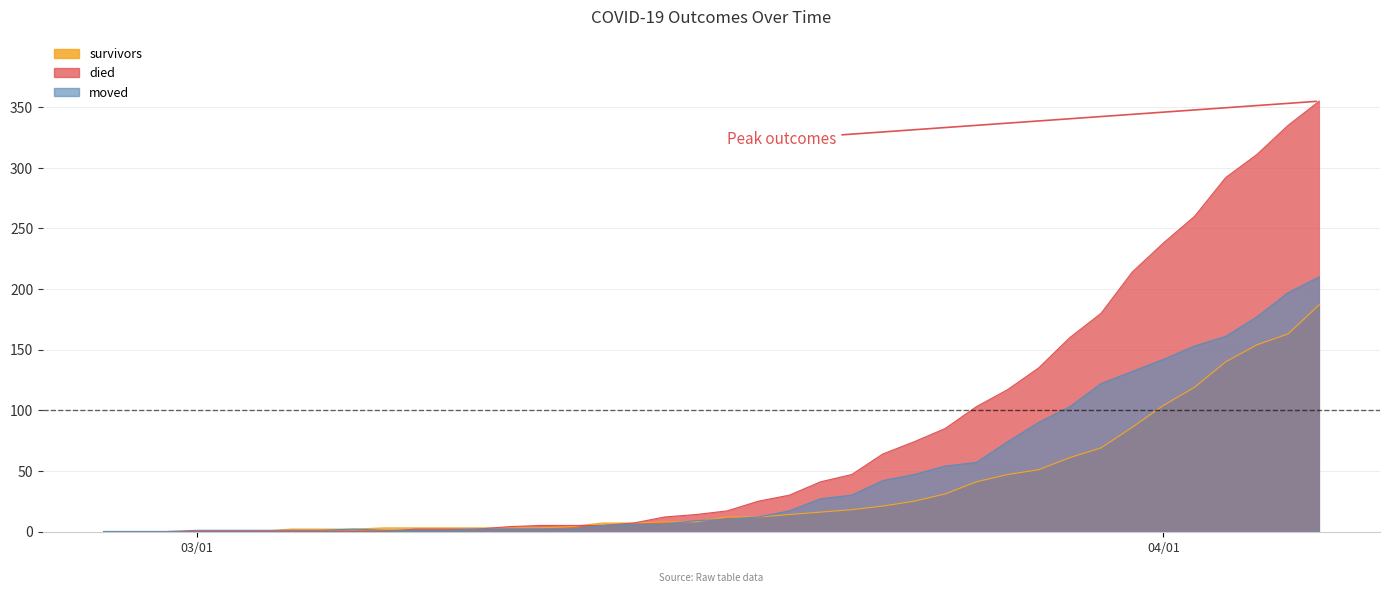

Is it true that moved equals 103 at 2020-03-29?

True